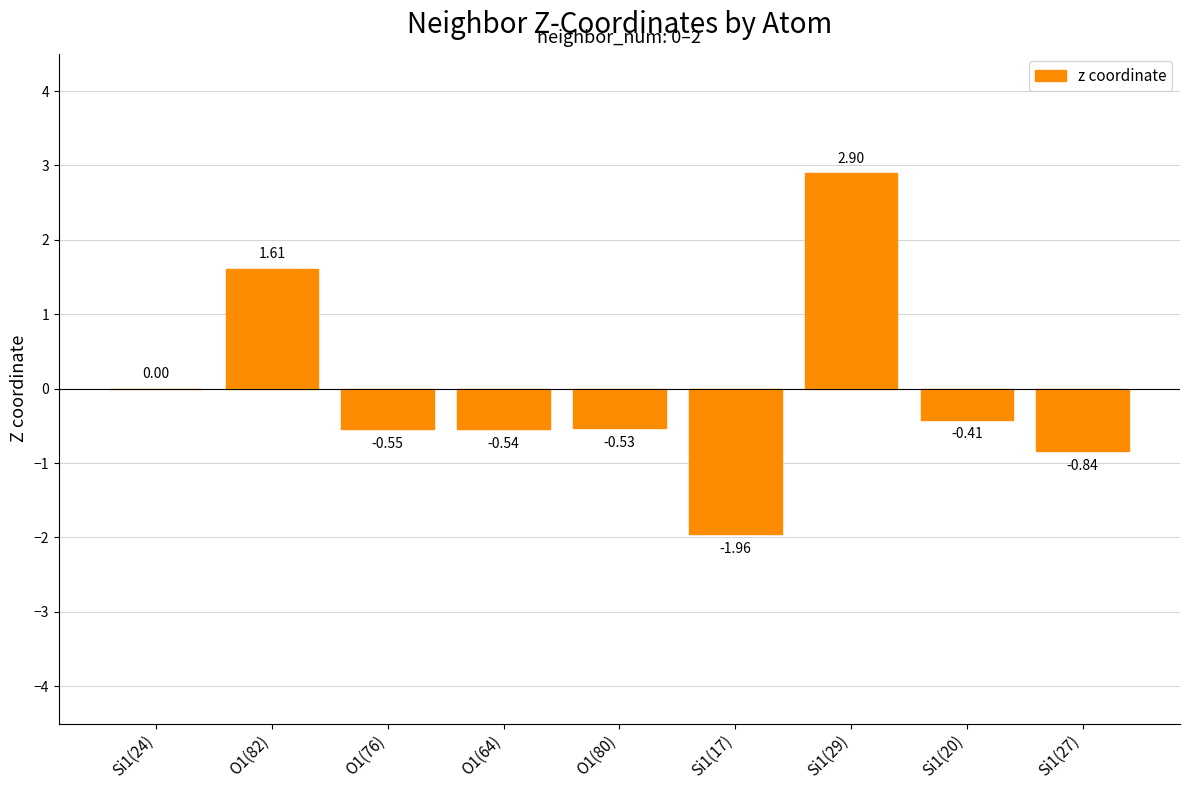

What is the sum of all values?

-0.3